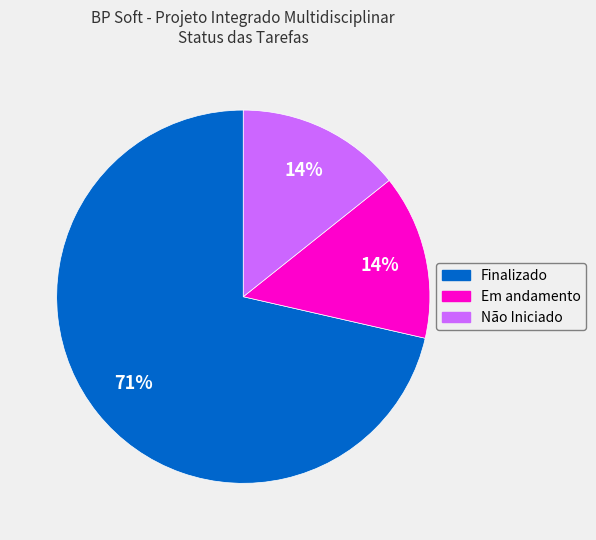

To the nearest percent, what is the combined percentage of Em andamento and Finalizado?

86%